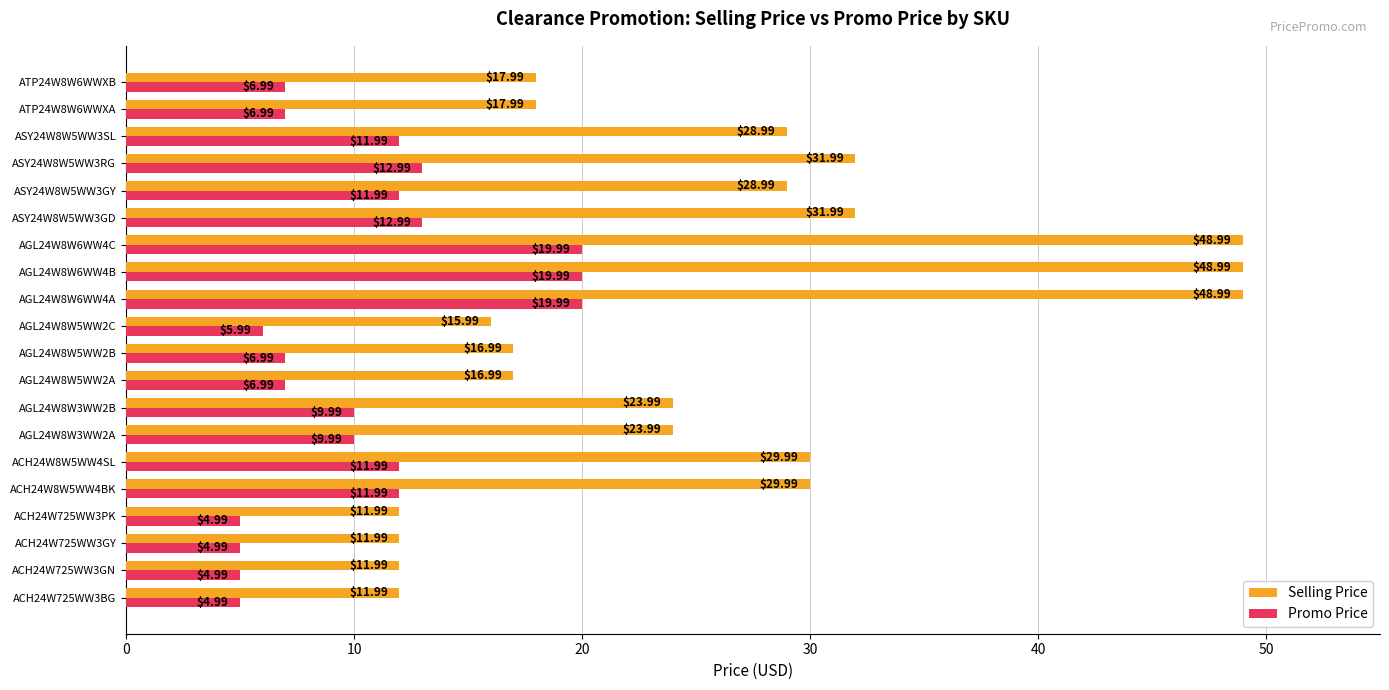

Rank the series at AGL24W8W5WW2C from highest to lowest value.

Selling Price, Promo Price